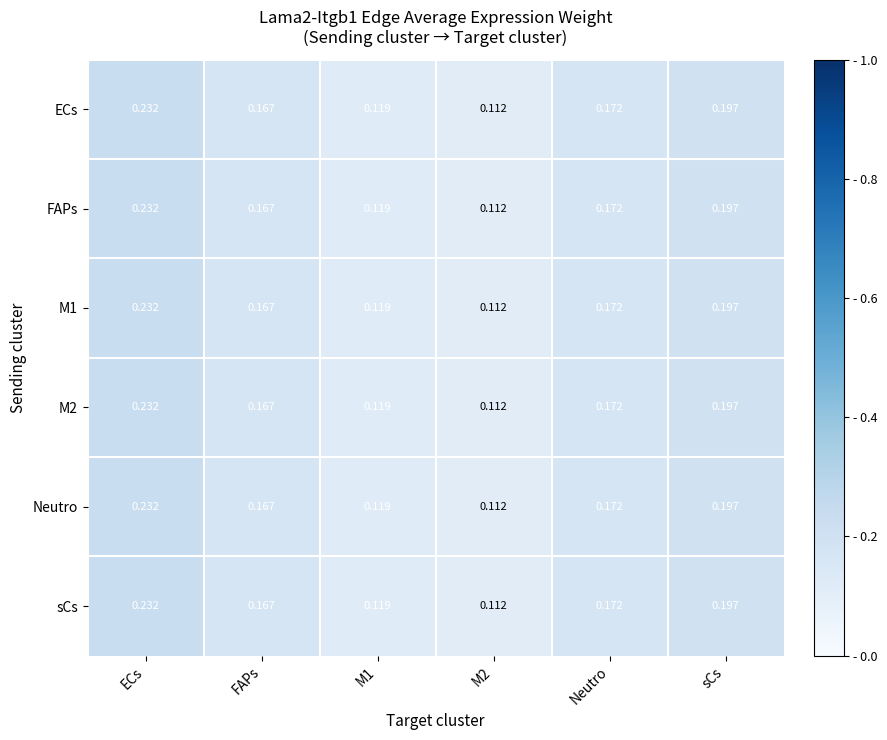

Is the value of sCs at sCs greater than the value of M1 at ECs?

No